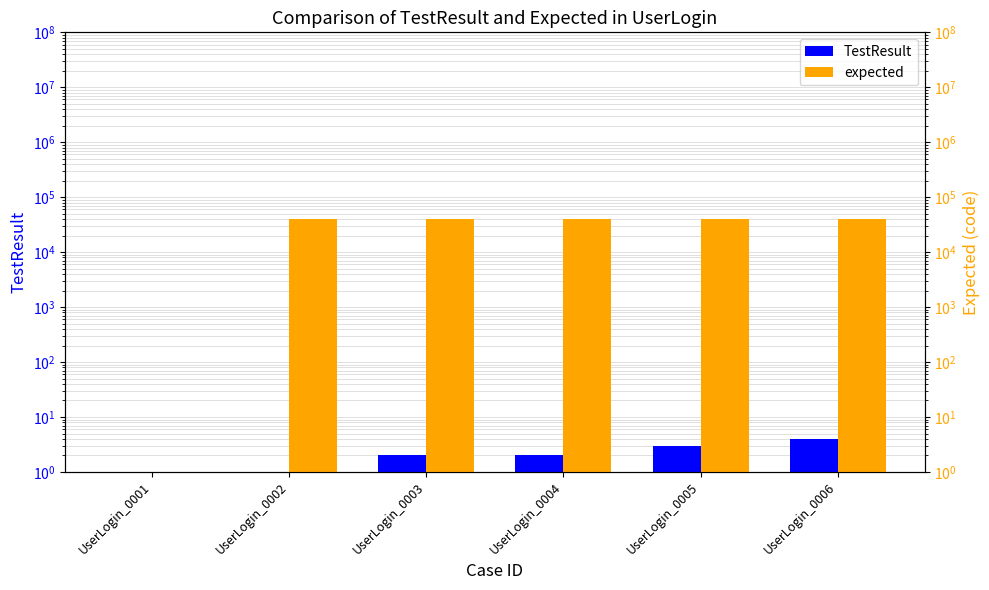

Which series has the largest total across all categories?

expected